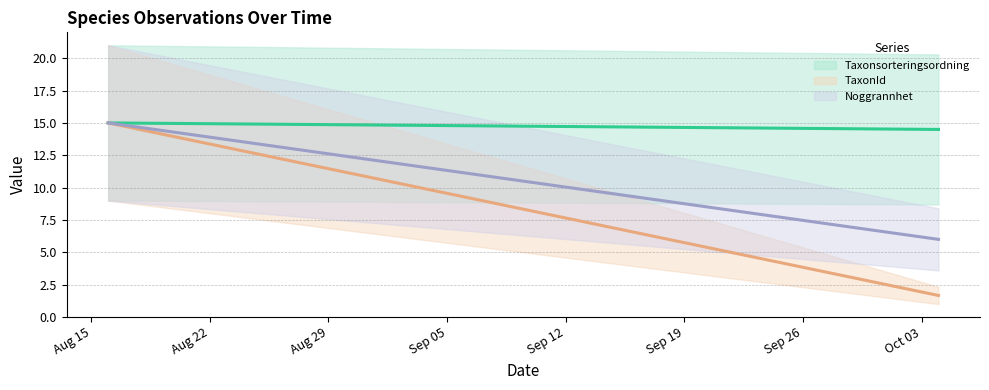

At how many categories does at least one series exceed 8?

2